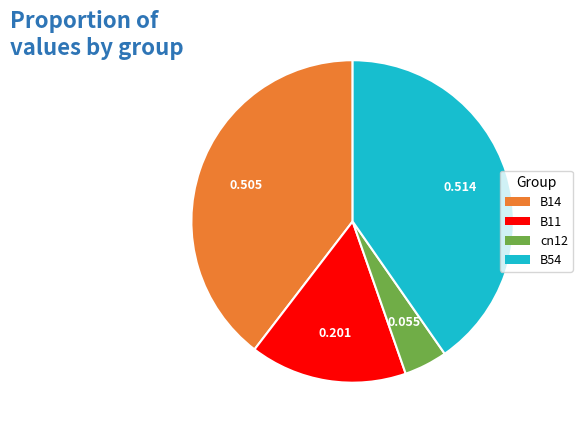

Is there a majority slice in this chart?

No